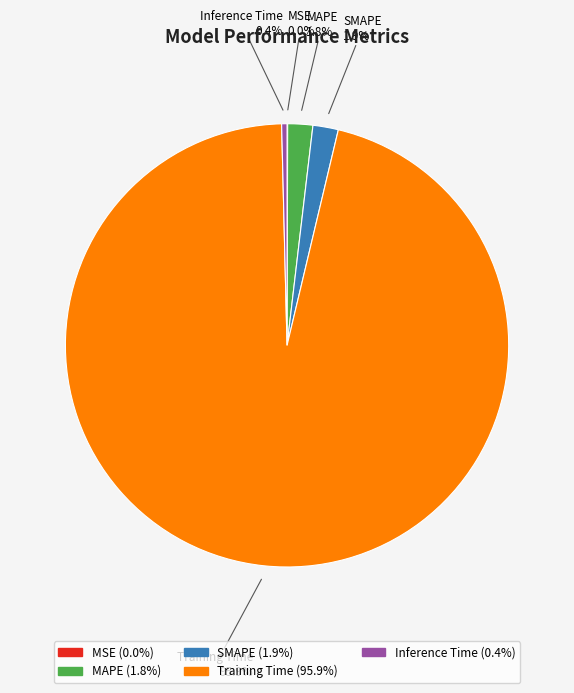

The Inference Time slice represents 12% of the pie. True or false?

False